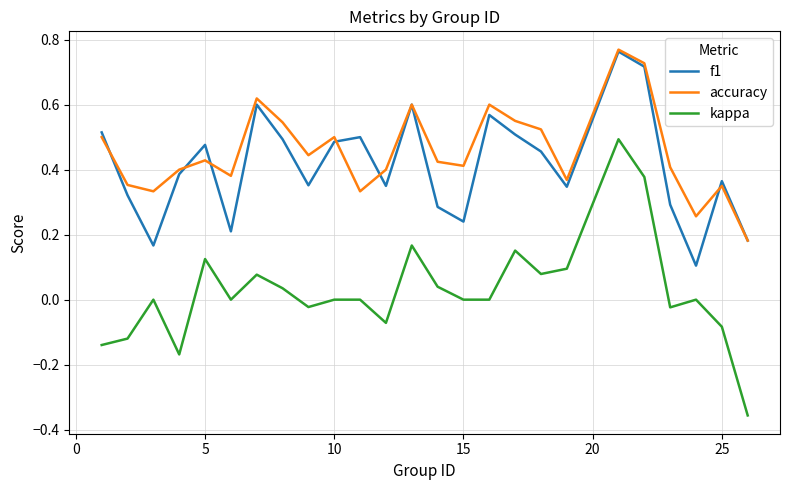

True or false: f1 and kappa intersect in this chart.

False